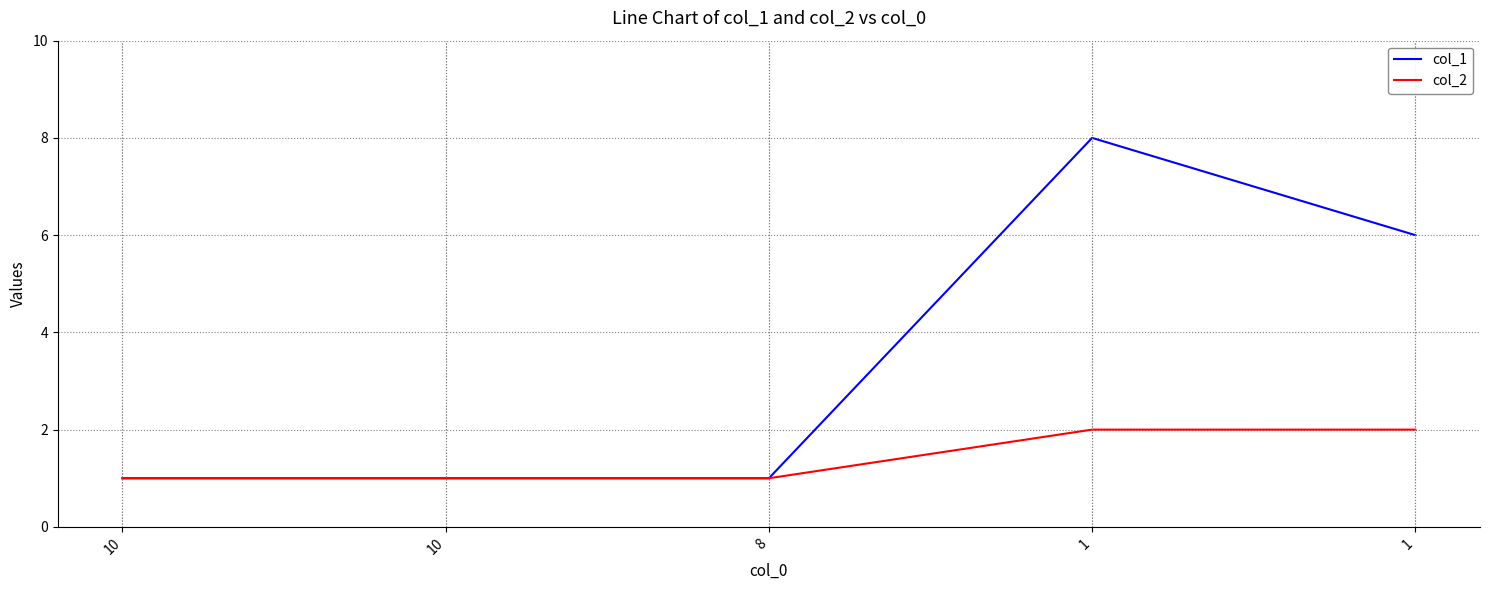

Which series has the largest total across all categories?

col_1